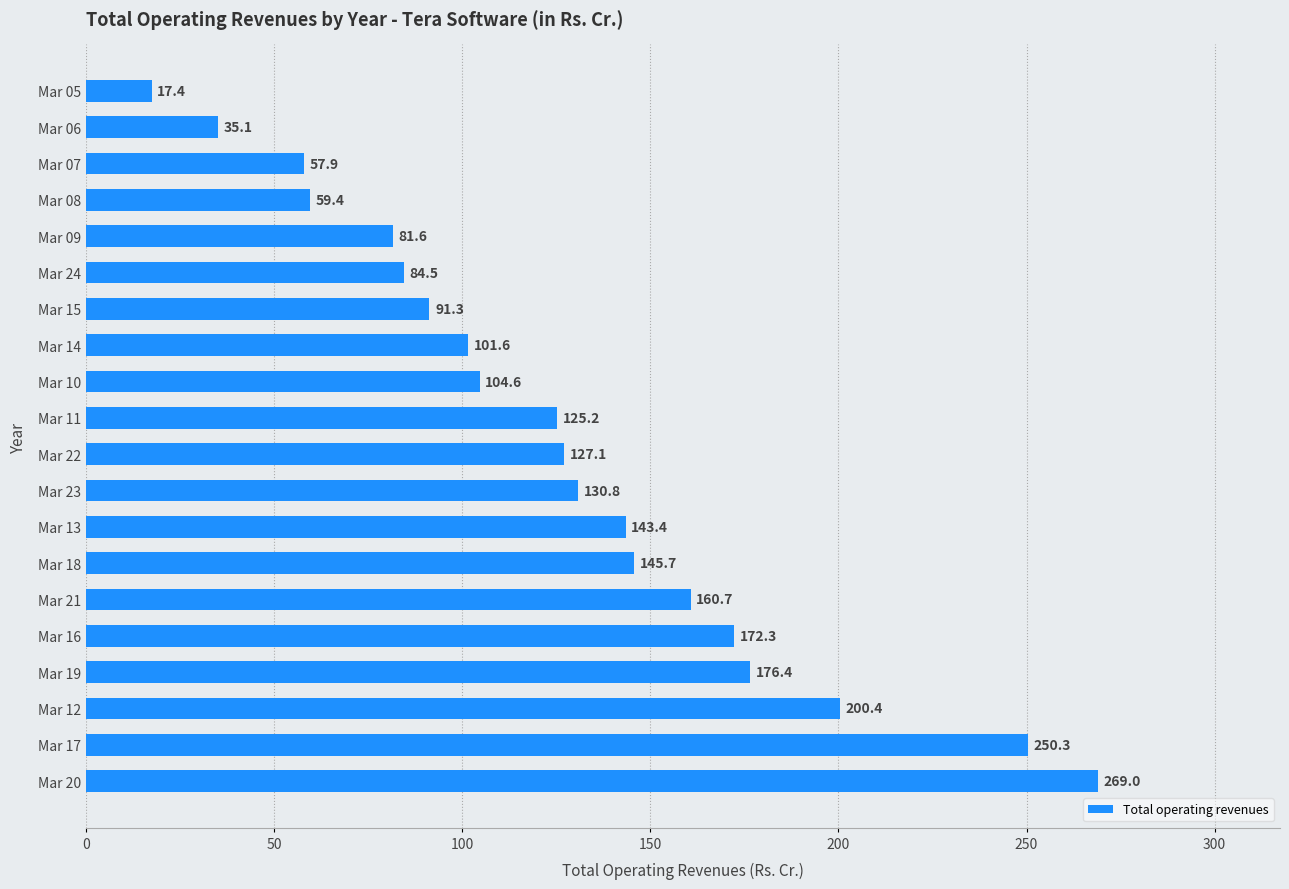

Which category has the lowest value across all series?

Mar 05